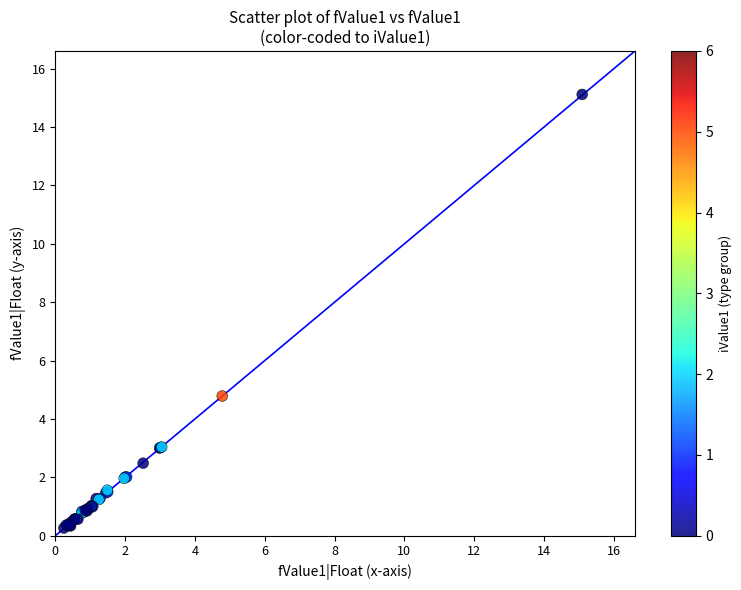

What Y value in the scatter plot is closest to 7?

4.8